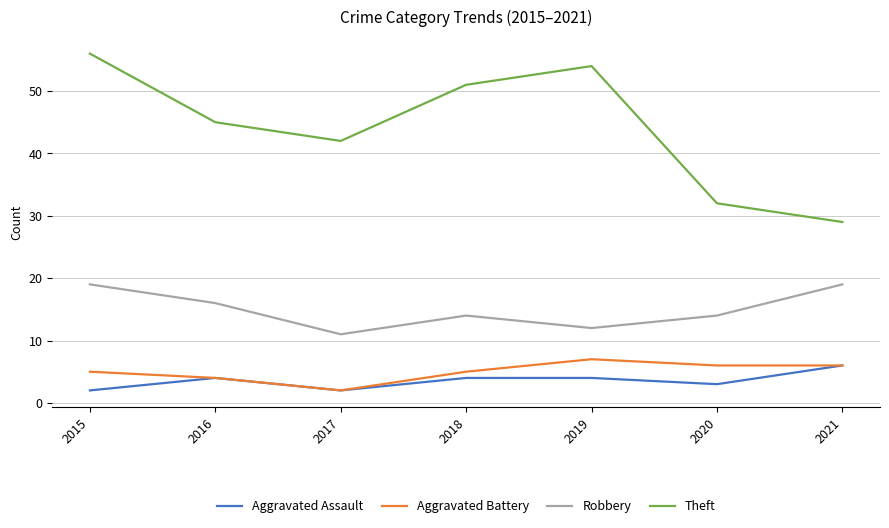

True or false: Theft and Aggravated Assault intersect in this chart.

False